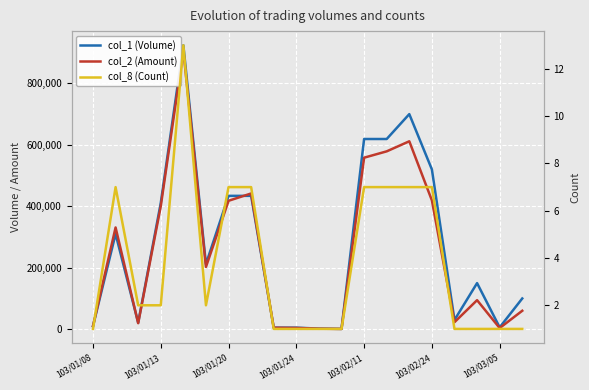

True or false: col_1 (Volume) has more than 1 interior local peaks.

True